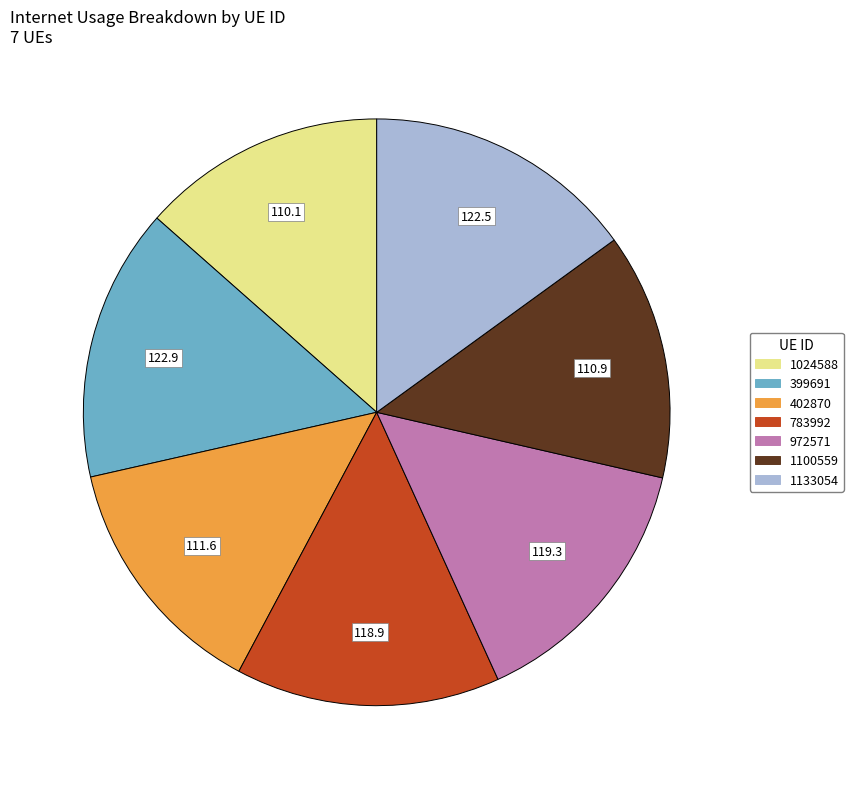

Does any single category account for the majority?

No